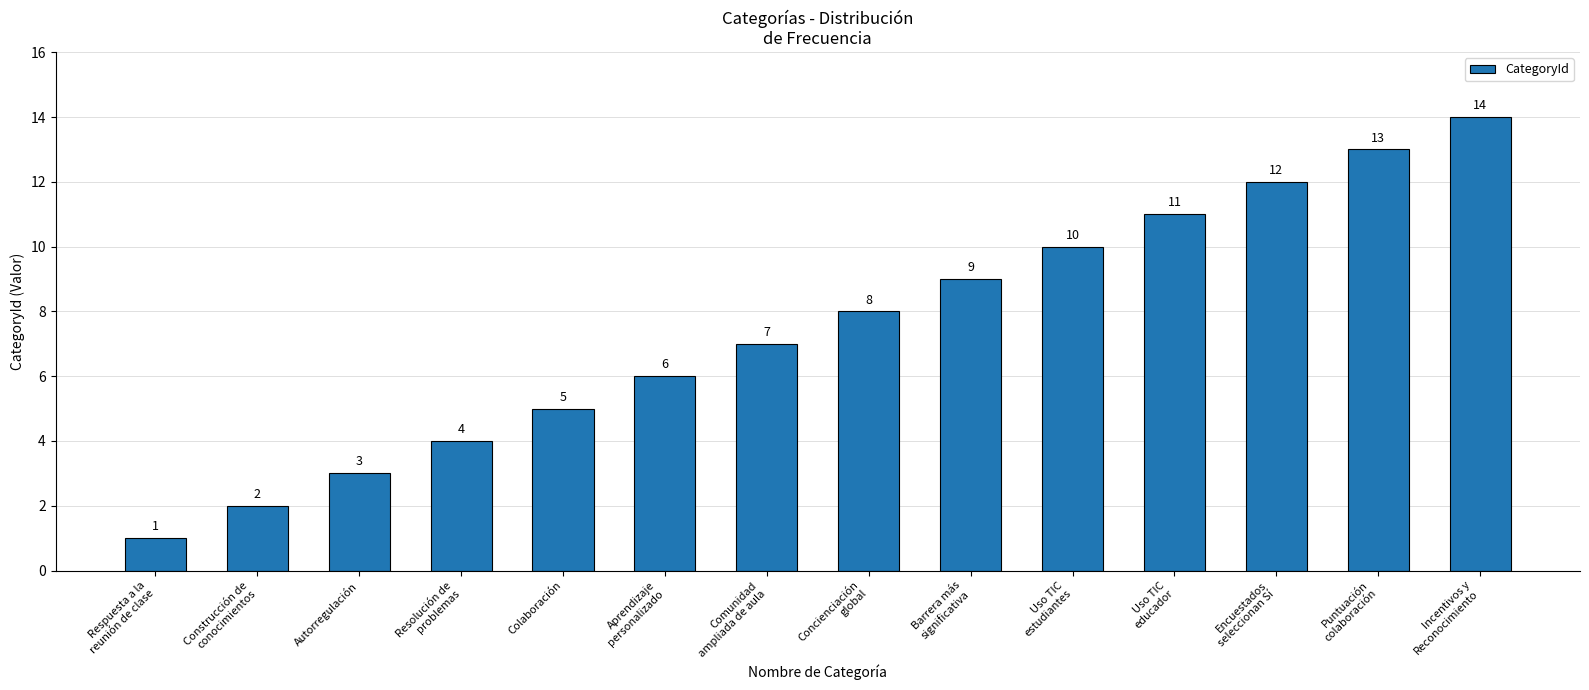

List the labels in order of value, largest first.

Incentivos y
Reconocimiento, Puntuación
colaboración, Encuestados
seleccionan Sí, Uso TIC
educador, Uso TIC
estudiantes, Barrera más
significativa, Concienciación
global, Comunidad
ampliada de aula, Aprendizaje
personalizado, Colaboración, Resolución de
problemas, Autorregulación, Construcción de
conocimientos, Respuesta a la
reunión de clase